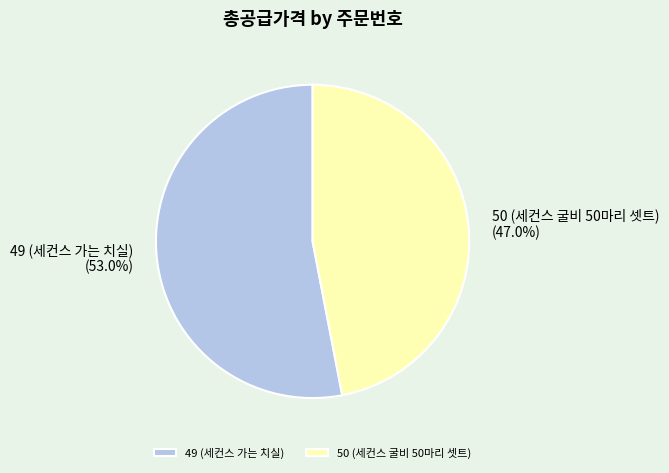

Count the number of slices in the pie.

2